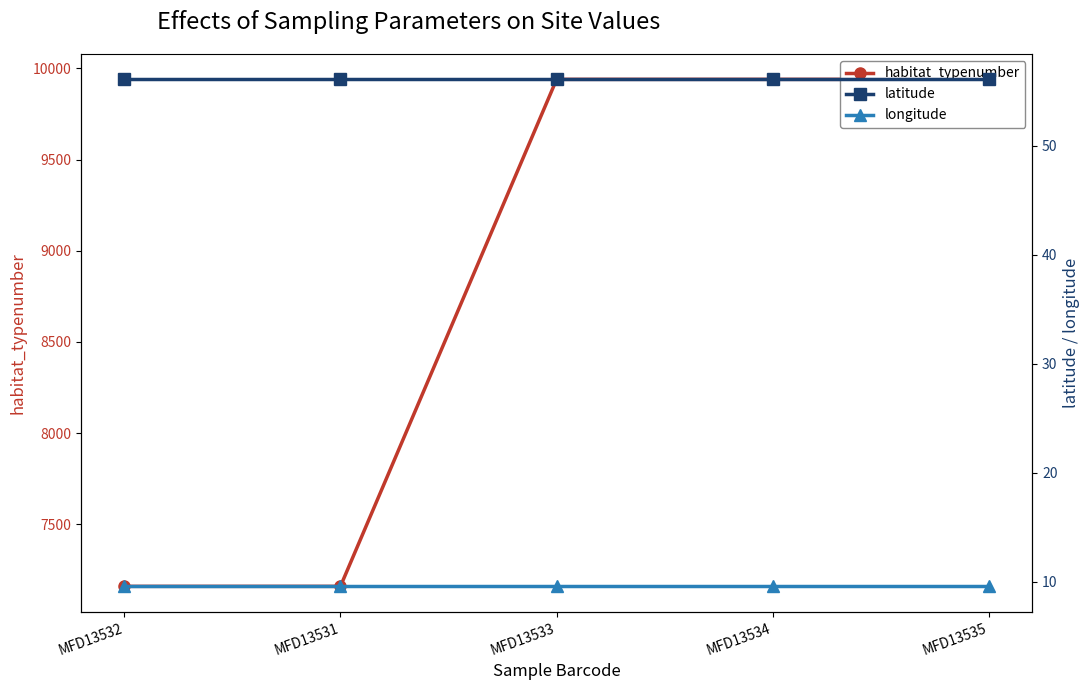

What is the value of the latitude point at the 2nd from the left?

56.1